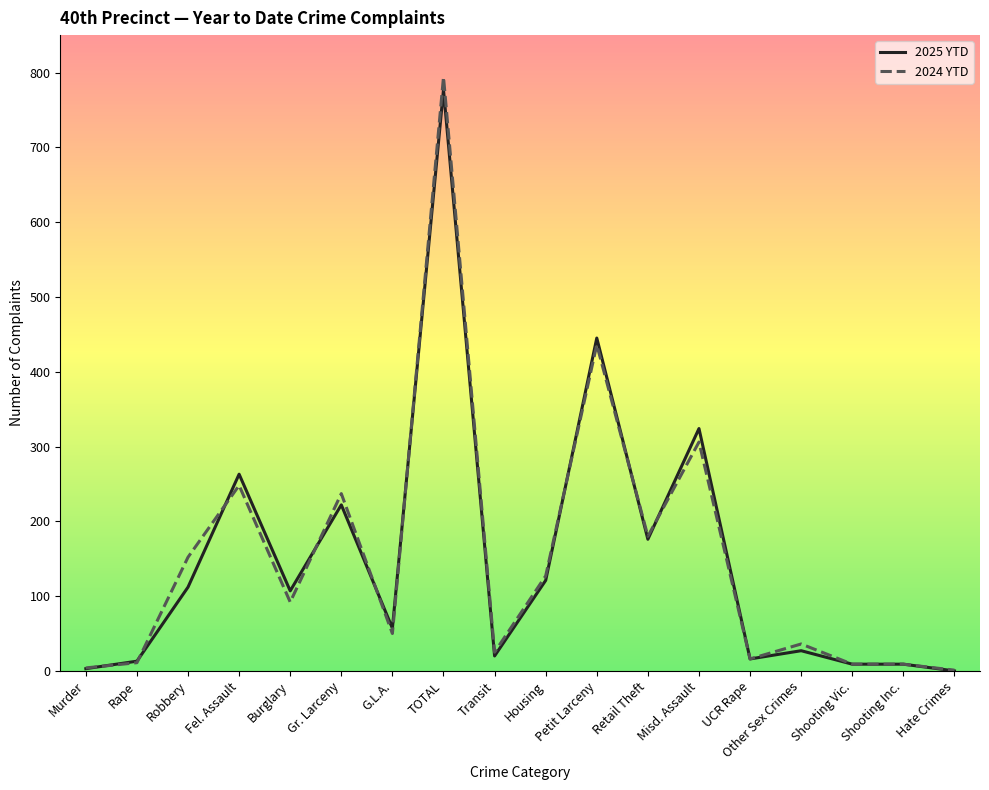

At which category does 2025 YTD reach its first local peak?

Fel. Assault